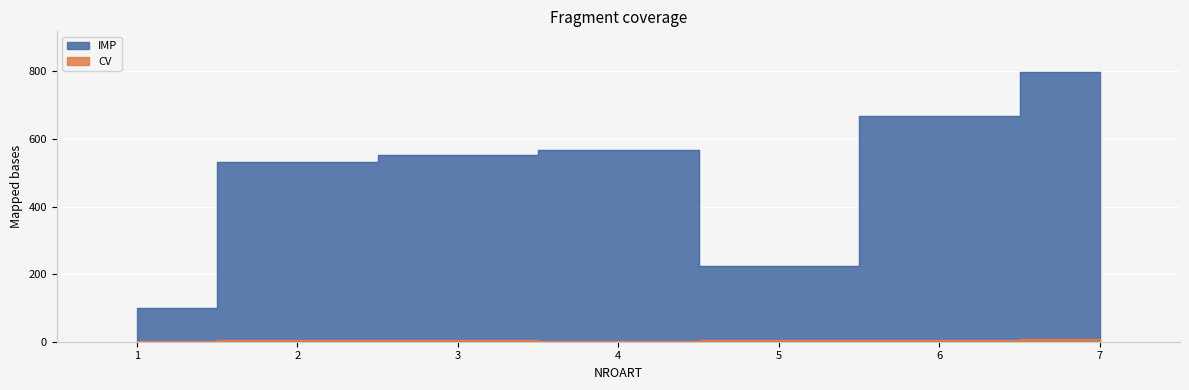

True or false: CV has more than 0 points higher than both neighbors.

True